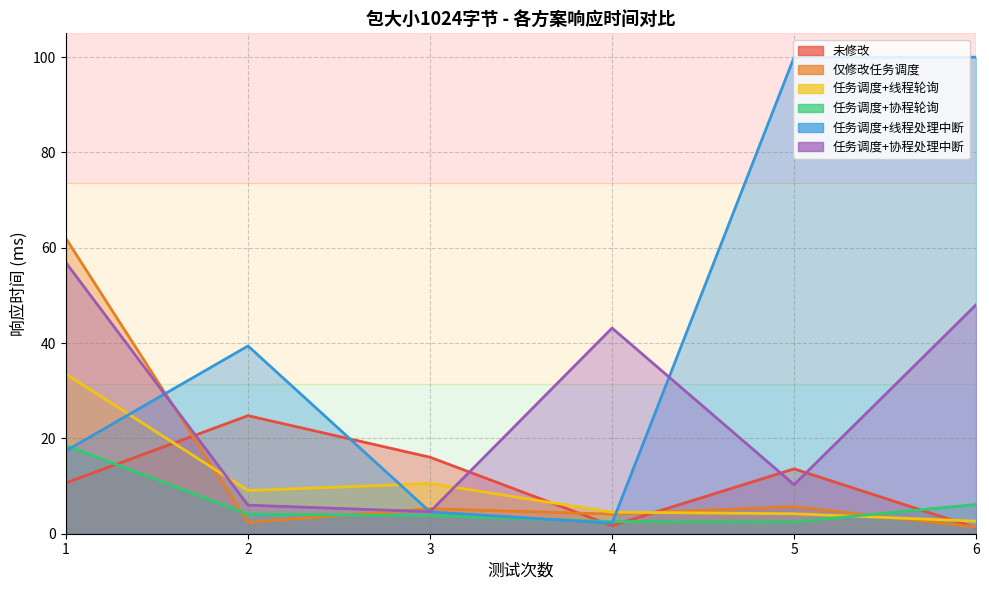

True or false: 仅修改任务调度 has a value of 2.2 at 5.

False